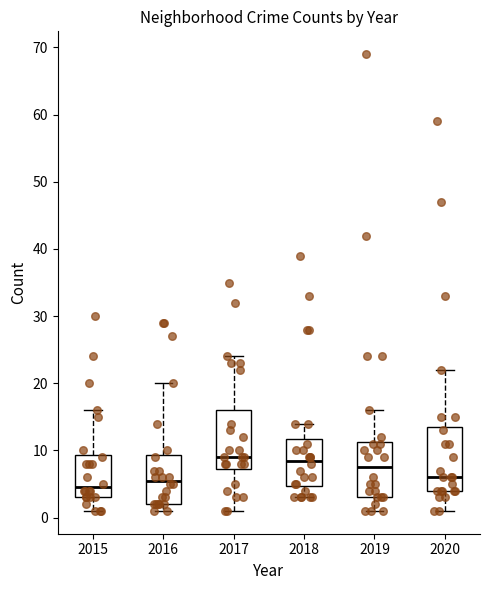

Where does the upper whisker of the box at x = 2018 end on the y-axis? The values are not printed on the chart, so give them approximately, as read against the axis.

14